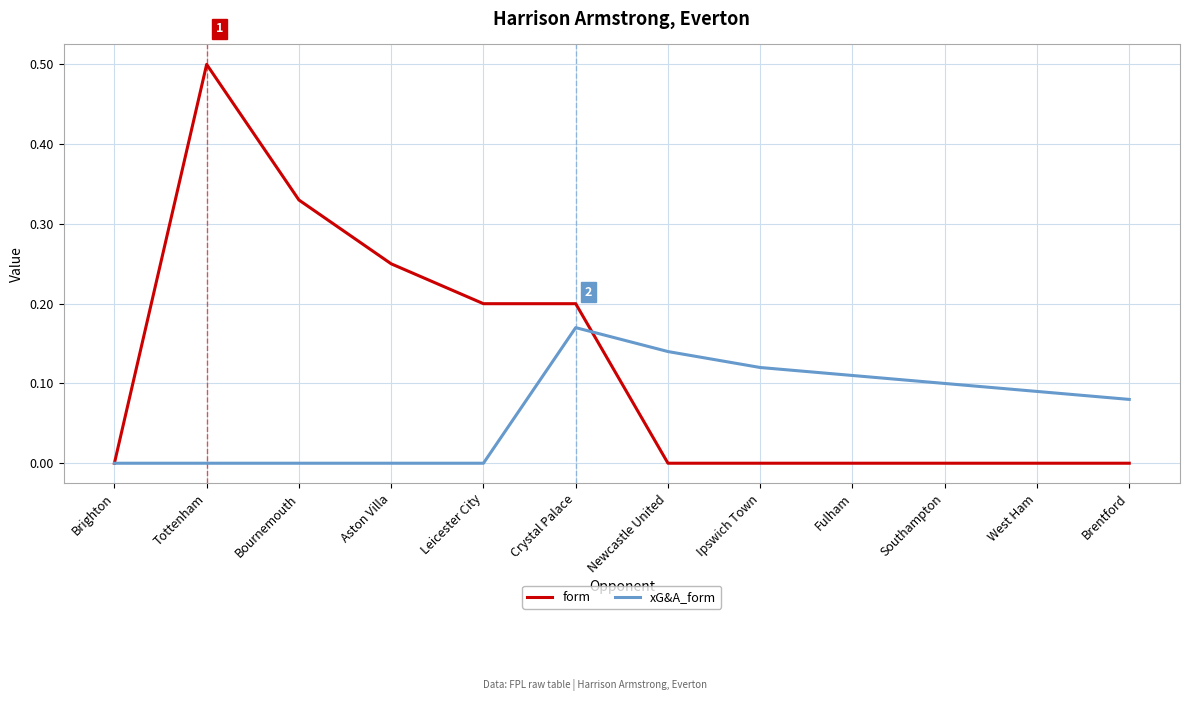

The value of xG&A_form at Tottenham is 0.1. True or false?

False